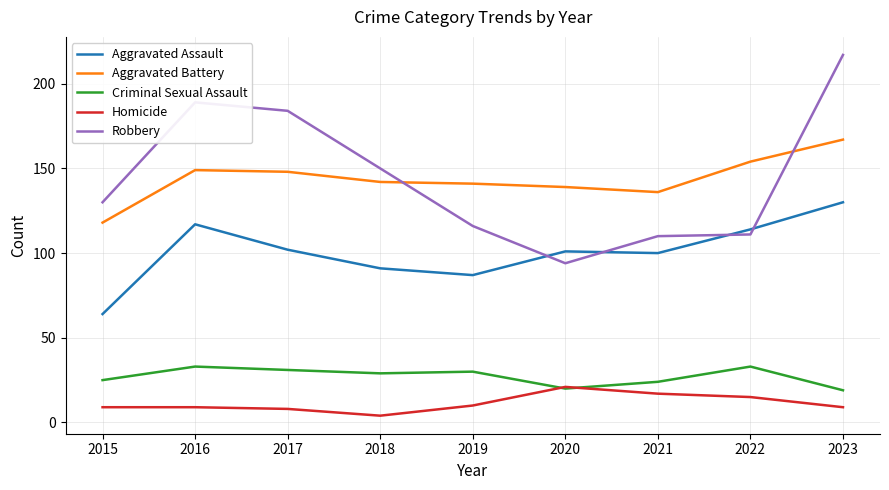

What is the sum of the Criminal Sexual Assault values at 2016 and 2015?

58